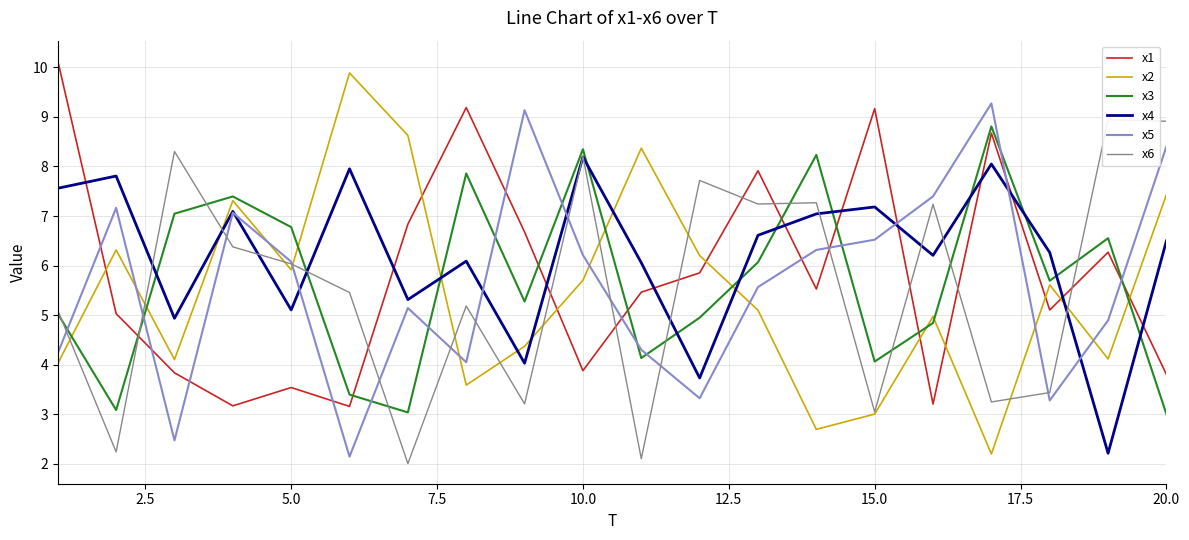

Reading left to right, transcribe all the data shown in this chart.

x1: 10.1	5.0	3.8	3.2	3.5	3.2	6.8	9.2	6.7	3.9	5.5	5.9	7.9	5.5	9.2	3.2	8.7	5.1	6.3	3.8
x2: 4.0	6.3	4.1	7.3	5.9	9.9	8.6	3.6	4.4	5.7	8.4	6.2	5.1	2.7	3.0	5.0	2.2	5.6	4.1	7.4
x3: 5.0	3.1	7.0	7.4	6.8	3.4	3.0	7.9	5.3	8.3	4.1	4.9	6.1	8.2	4.1	4.8	8.8	5.7	6.6	3.0
x4: 7.6	7.8	4.9	7.1	5.1	8.0	5.3	6.1	4.0	8.2	6.1	3.7	6.6	7.0	7.2	6.2	8.0	6.3	2.2	6.5
x5: 4.2	7.2	2.5	7.1	6.1	2.1	5.1	4.0	9.1	6.2	4.3	3.3	5.6	6.3	6.5	7.4	9.3	3.3	4.9	8.4
x6: 5.1	2.2	8.3	6.4	6.0	5.5	2.0	5.2	3.2	8.2	2.1	7.7	7.2	7.3	3.0	7.2	3.2	3.4	8.9	8.9